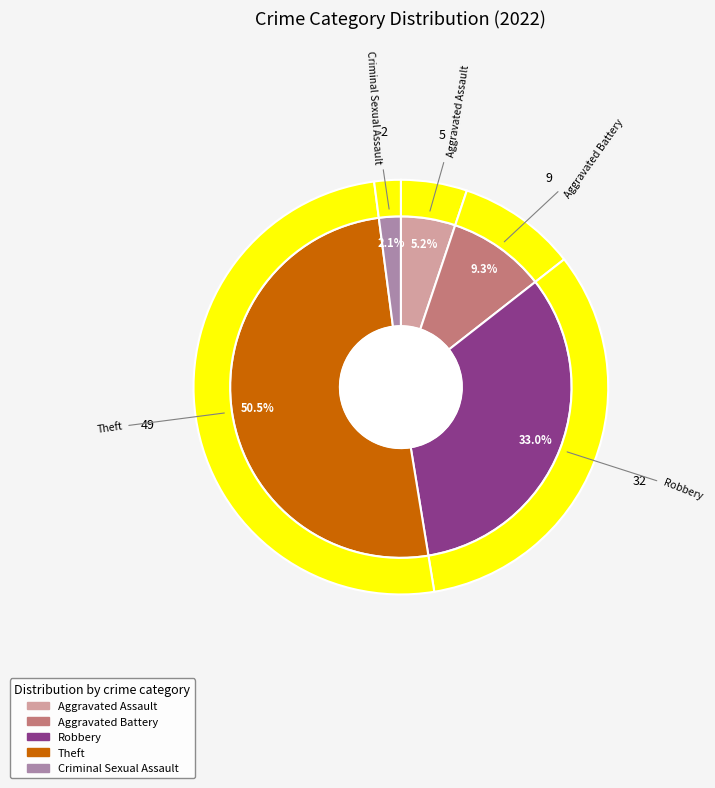

Is there a majority slice in this chart?

Yes